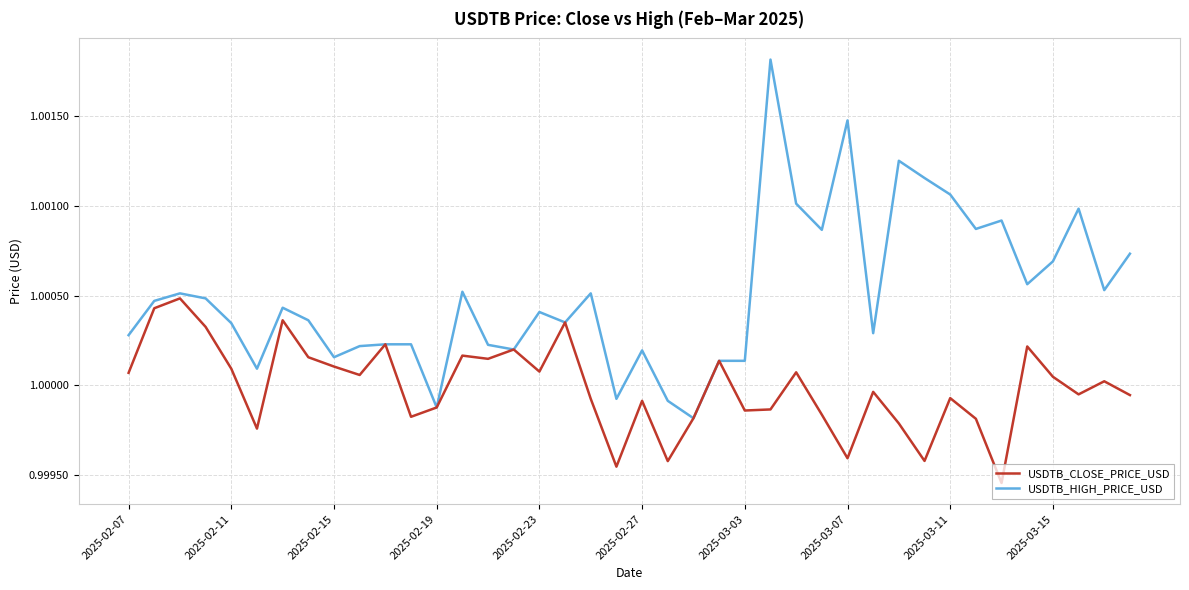

True or false: USDTB_HIGH_PRICE_USD has more than 1 interior local peaks.

True